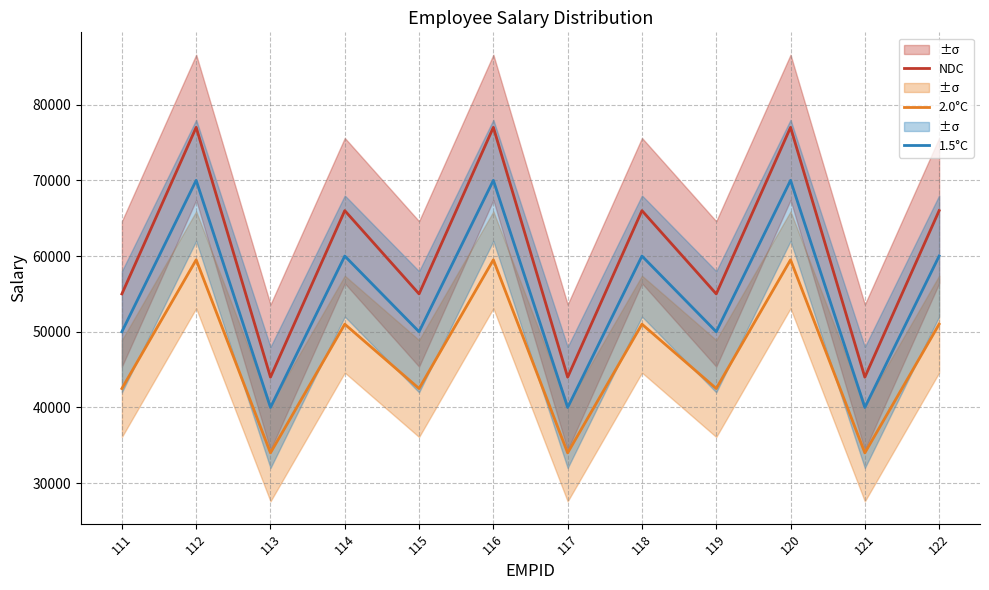

Is it true that 1.5°C equals 31215.4 at 116?

False